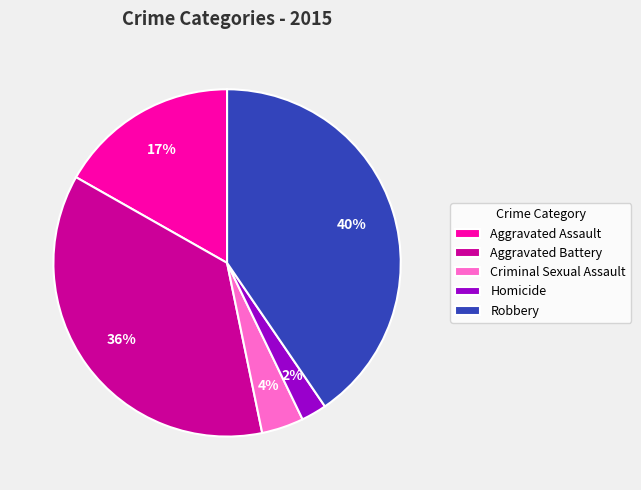

Is there a majority slice in this chart?

No